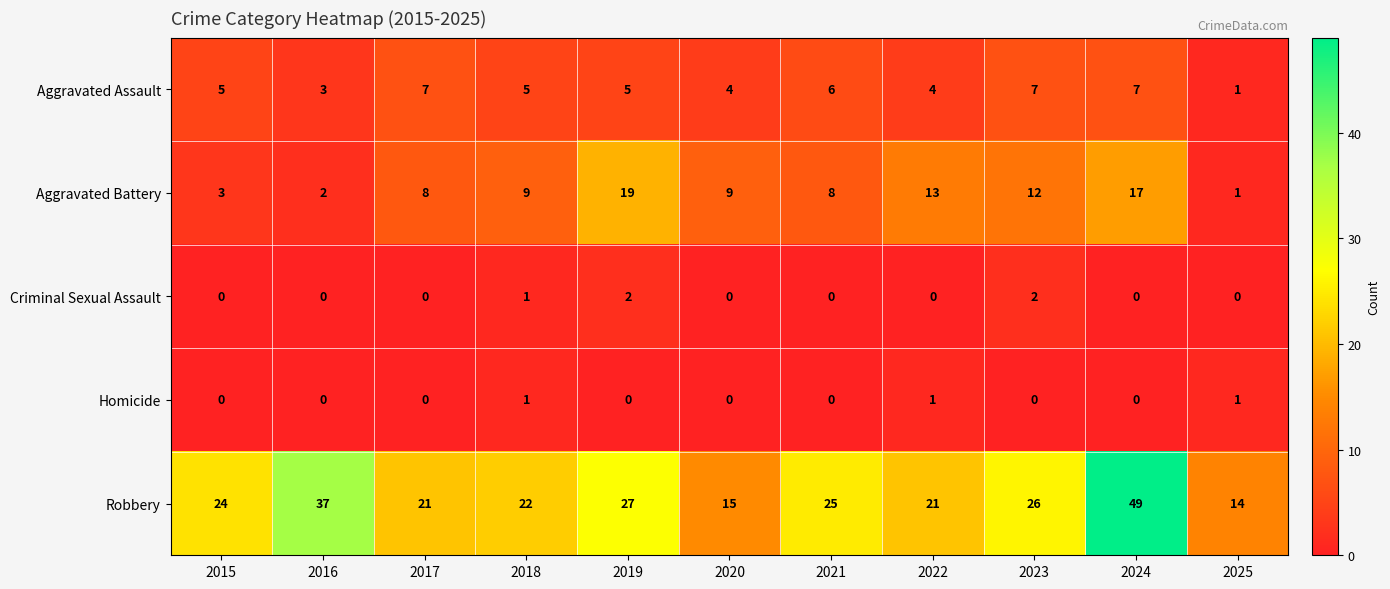

At which label does Aggravated Battery reach its minimum?

2025